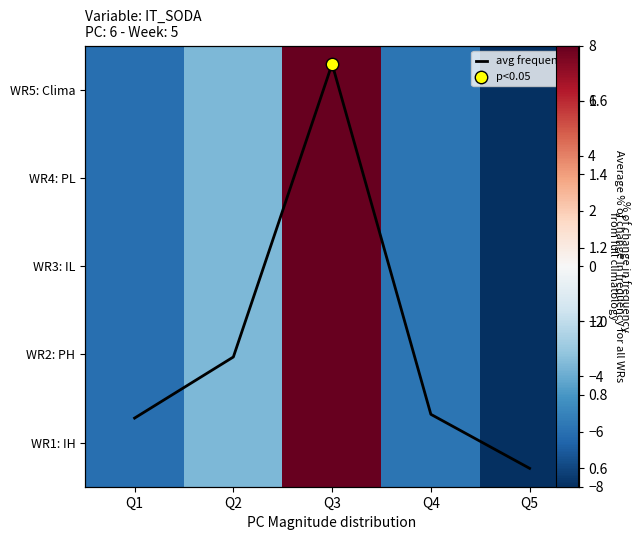

The value of WR3: IL at Q2 is -6.1. True or false?

False